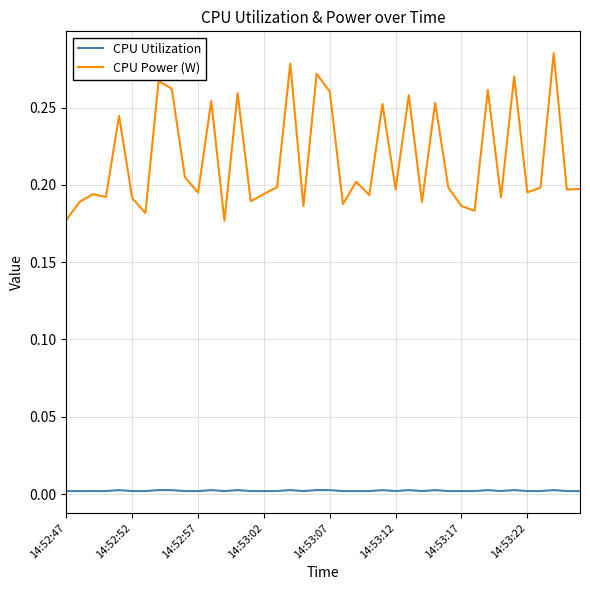

What is the sum of all CPU Power (W) values?

8.7